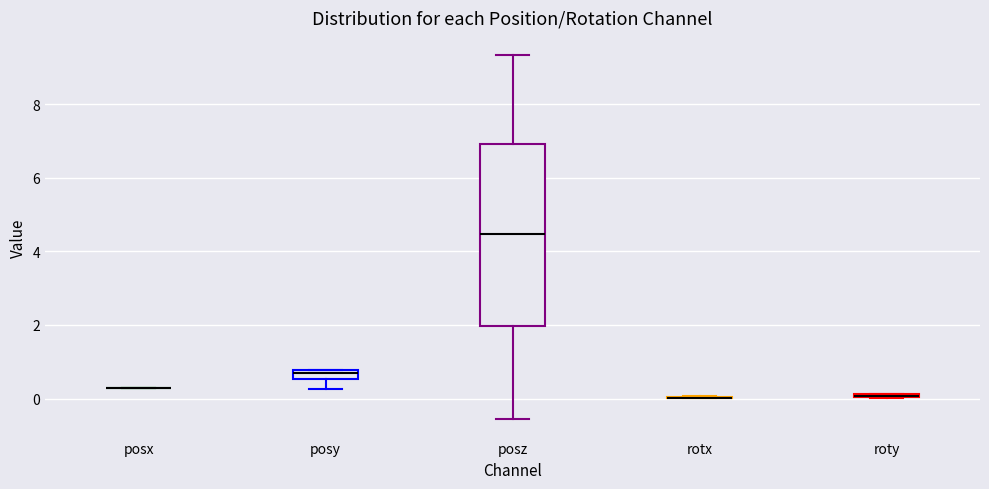

Comparing the boxes themselves (not the whiskers), which one is the tallest?

posz